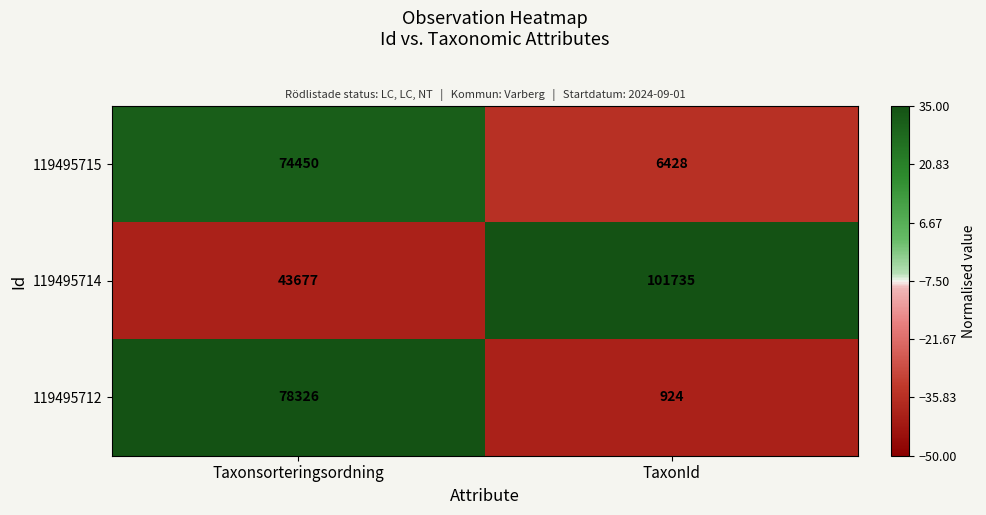

How many data points does each series have?

2